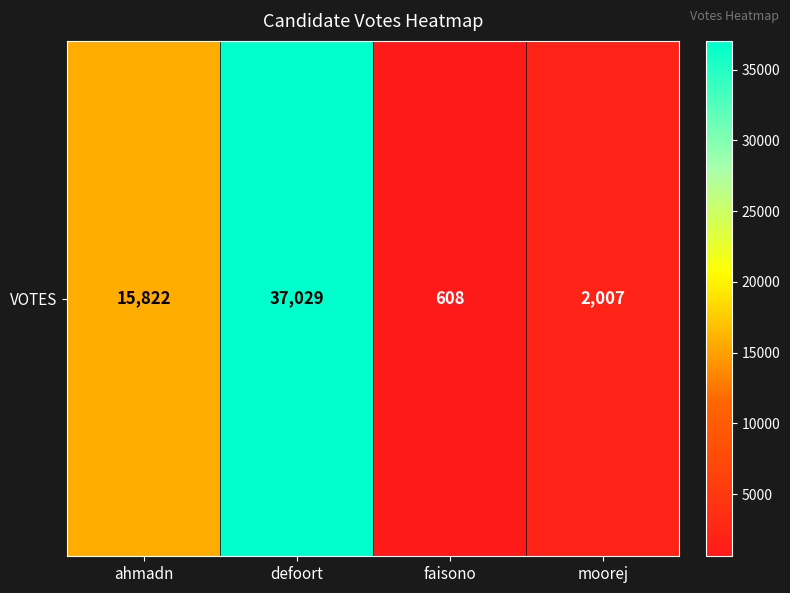

List the labels in order of value, largest first.

defoort, ahmadn, moorej, faisono